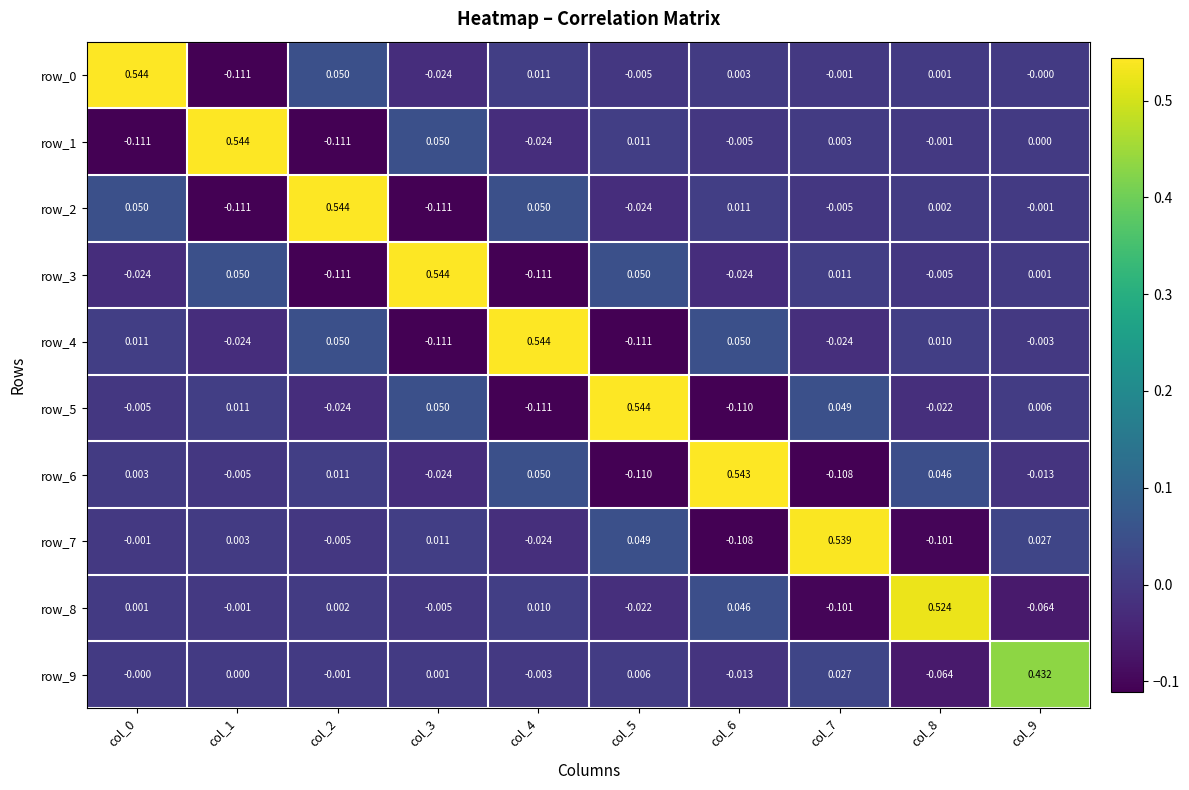

How many values in row_6 are below zero?

5